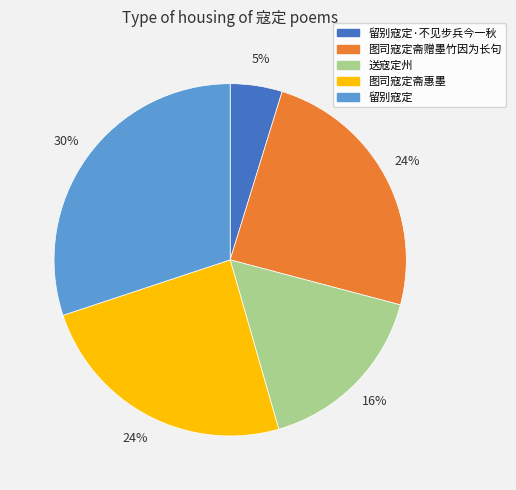

Which has a higher value, 送寇定州 or 留别寇定·不见步兵今一秋?

送寇定州